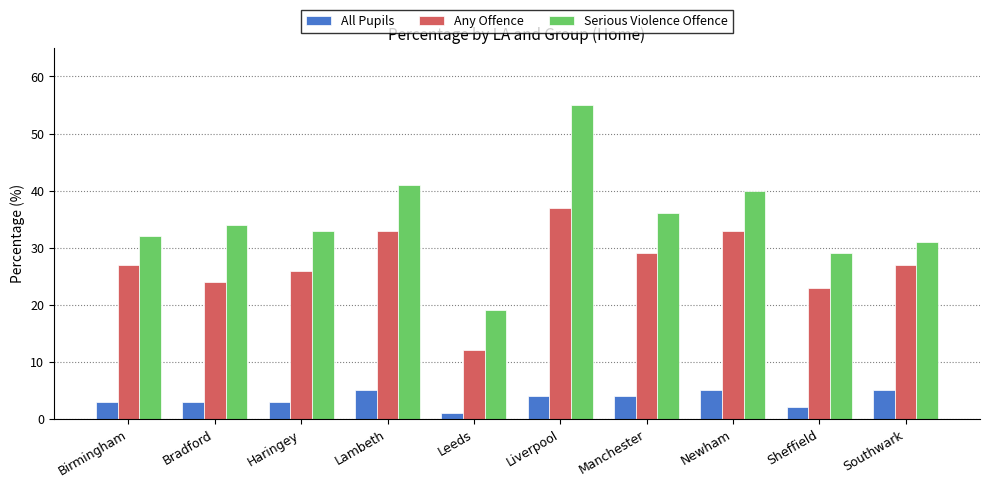

How many values in the All Pupils series are below 4?

5